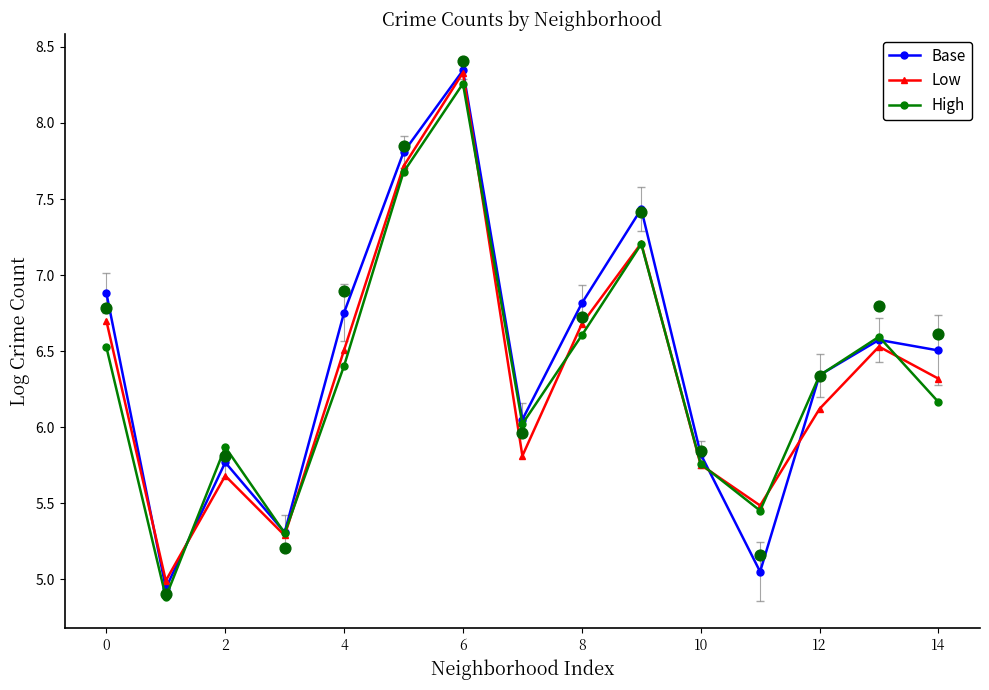

At which label does High reach its peak?

6